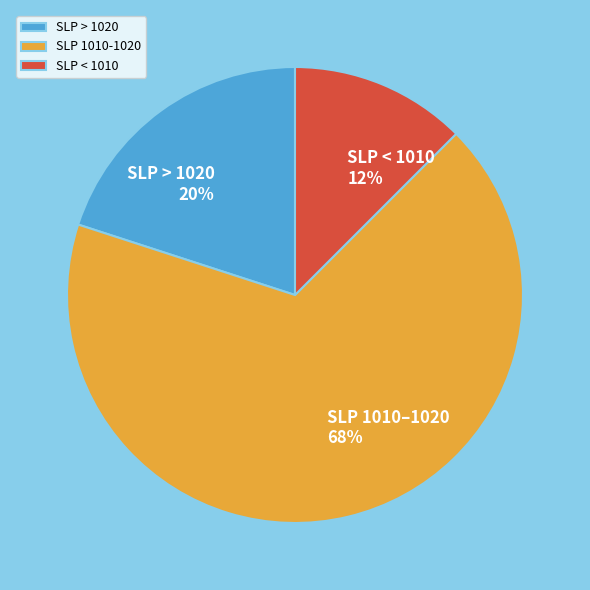

Count the number of slices in the pie.

3